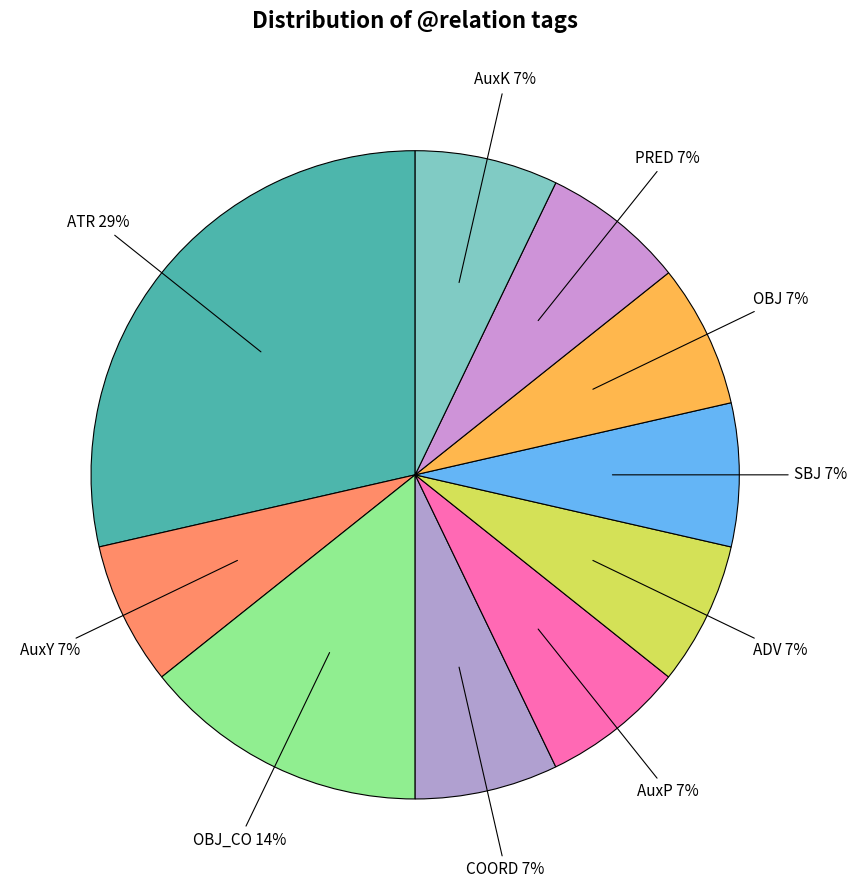

What percentage is the OBJ slice, to the nearest percent?

7%